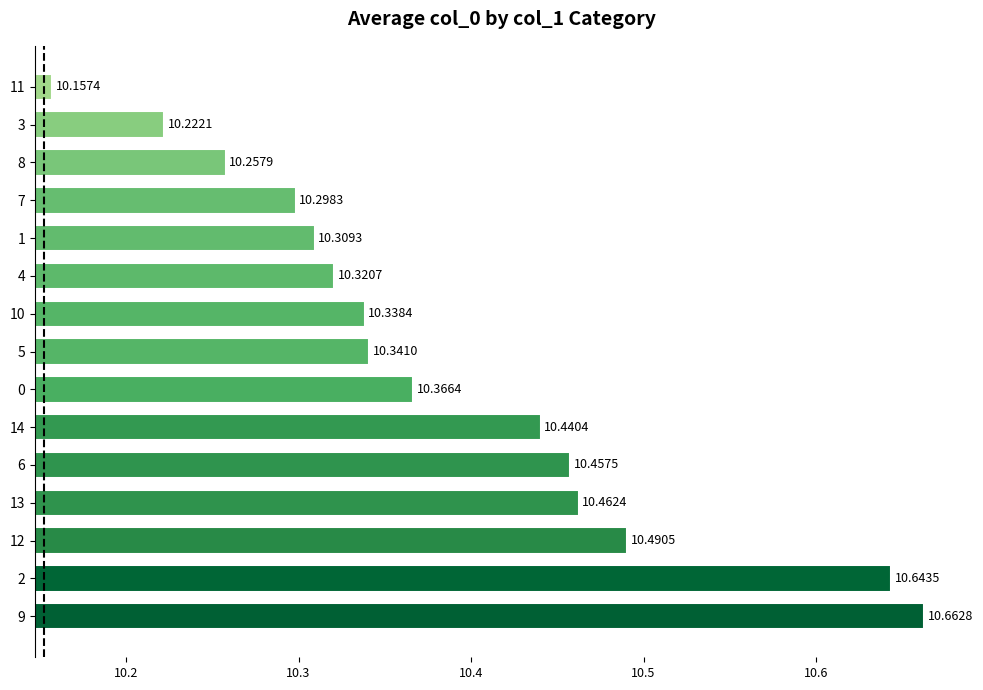

Rank the categories by value from lowest to highest.

11, 3, 8, 7, 1, 4, 10, 5, 0, 14, 6, 13, 12, 2, 9